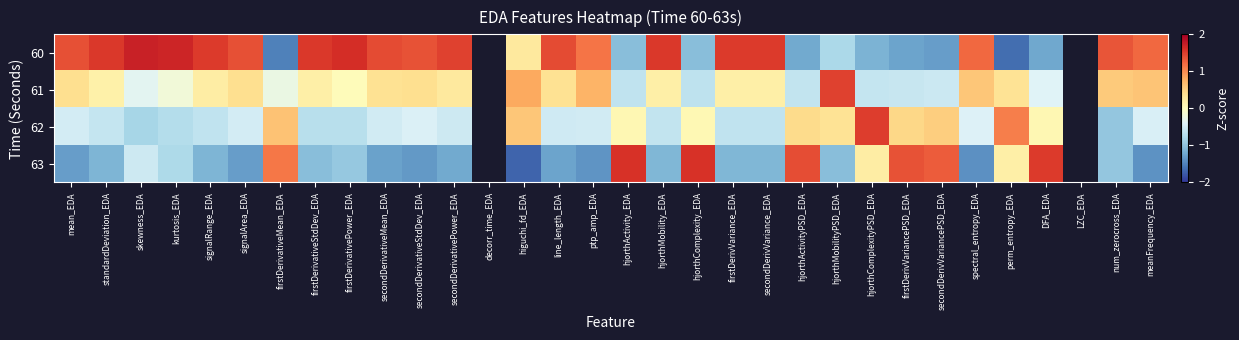

What is the approximate value of 62 at kurtosis_EDA?

-0.7